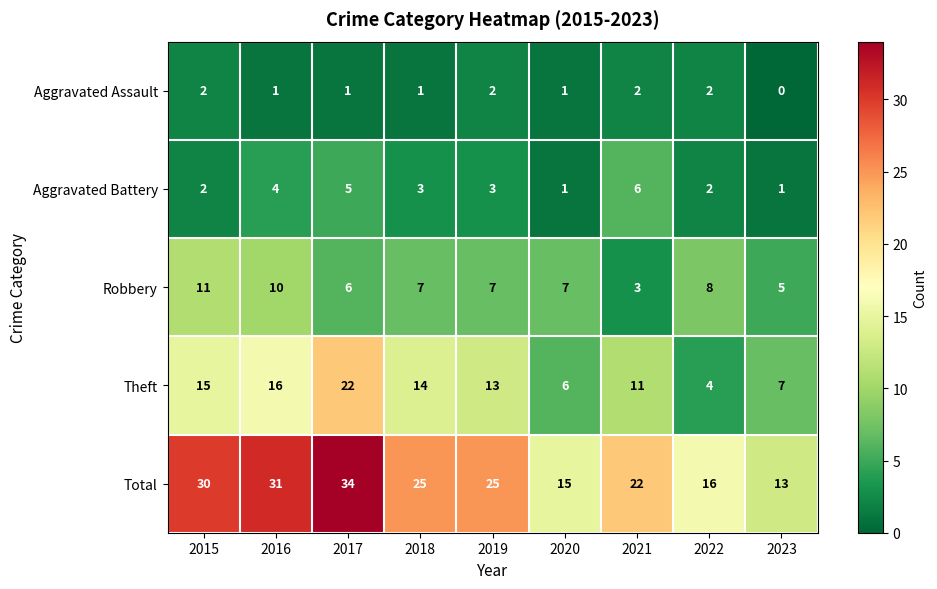

What is the spread (max minus min) of values at 2023?

13